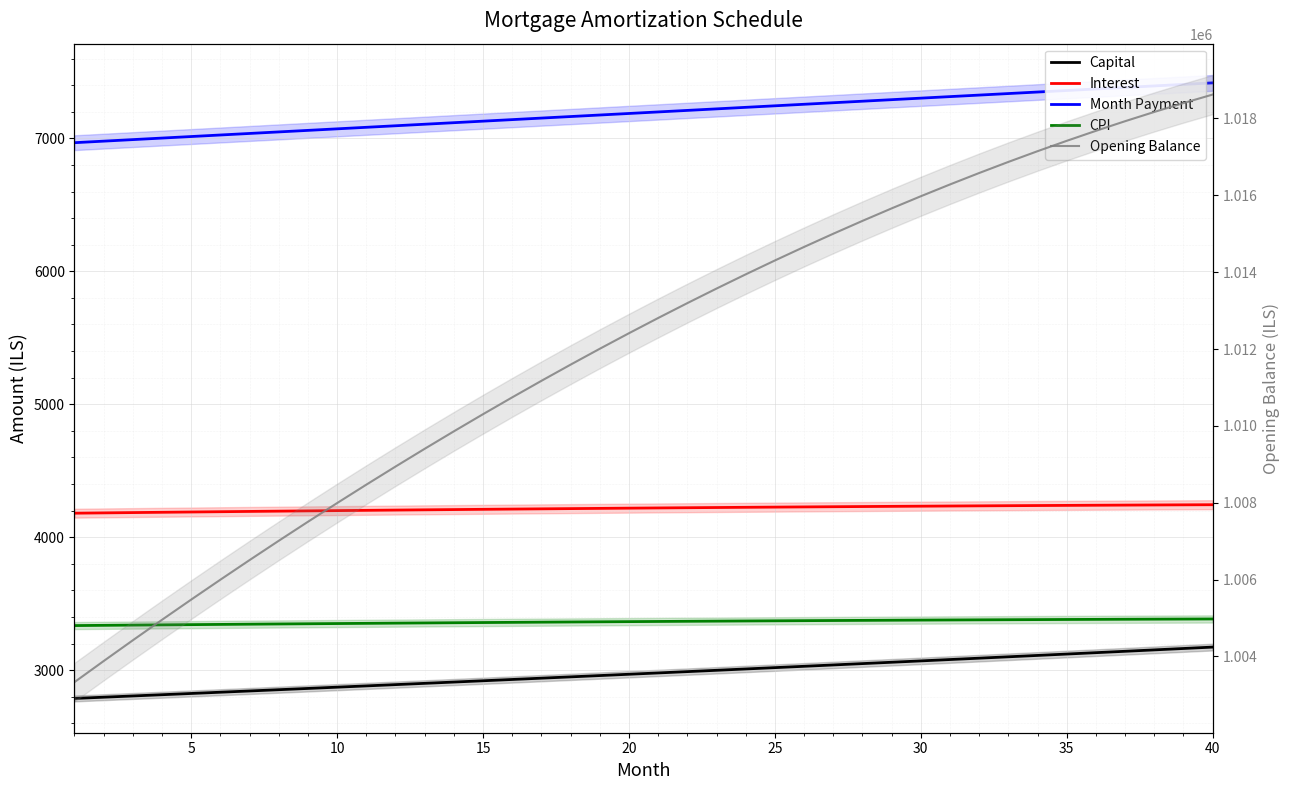

Which series has the widest spread of values?

Opening Balance